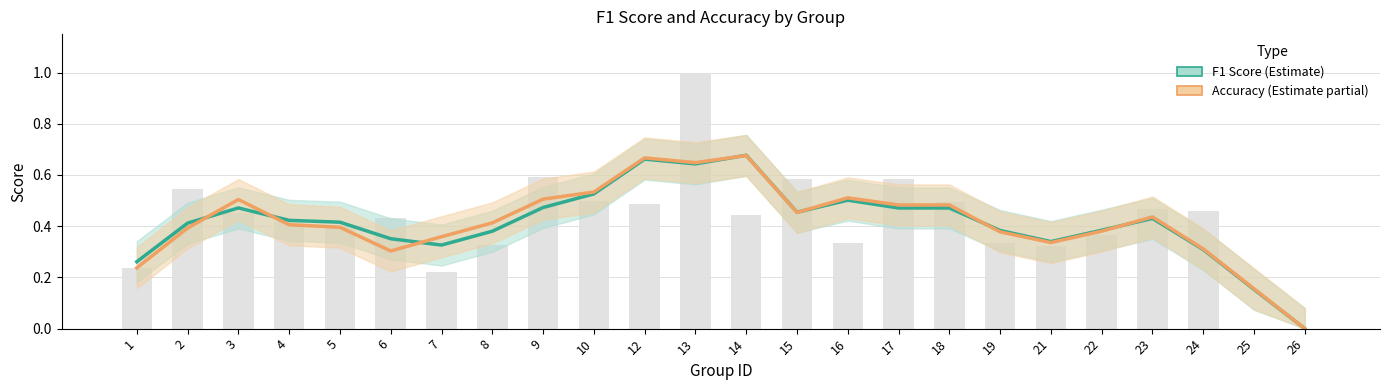

List the labels in order of Accuracy value, smallest first.

26, 25, 1, 6, 24, 21, 7, 19, 22, 2, 5, 4, 8, 23, 15, 18, 17, 3, 9, 16, 10, 13, 12, 14